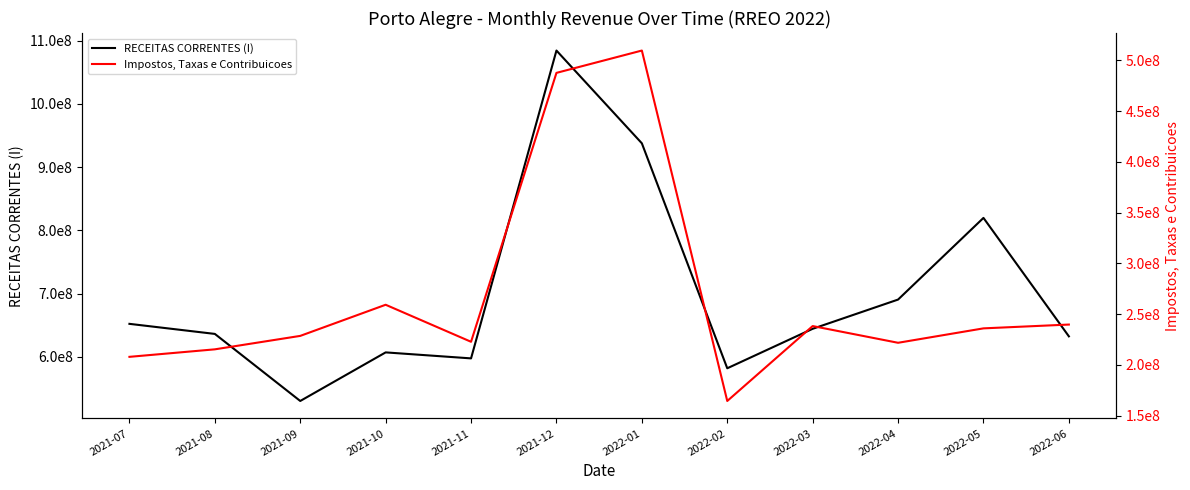

Reading right to left, extract all data points from this chart.

RECEITAS CORRENTES (I): 2022-06=632450996.9	2022-05=819780245.0	2022-04=690629024.1	2022-03=644389467.8	2022-02=581964760.2	2022-01=937748082.0	2021-12=1084453499.9	2021-11=597610000.6	2021-10=607085954.3	2021-09=530251984.4	2021-08=636320488.2	2021-07=652228760.2
Impostos, Taxas e Contribuicoes: 2022-06=239704403.4	2022-05=235947080.6	2022-04=221733905.4	2022-03=238221385.8	2022-02=164381187.7	2022-01=509769196.3	2021-12=487759565.7	2021-11=222720853.1	2021-10=259215621.2	2021-09=228529283.2	2021-08=215278790.3	2021-07=207881854.2